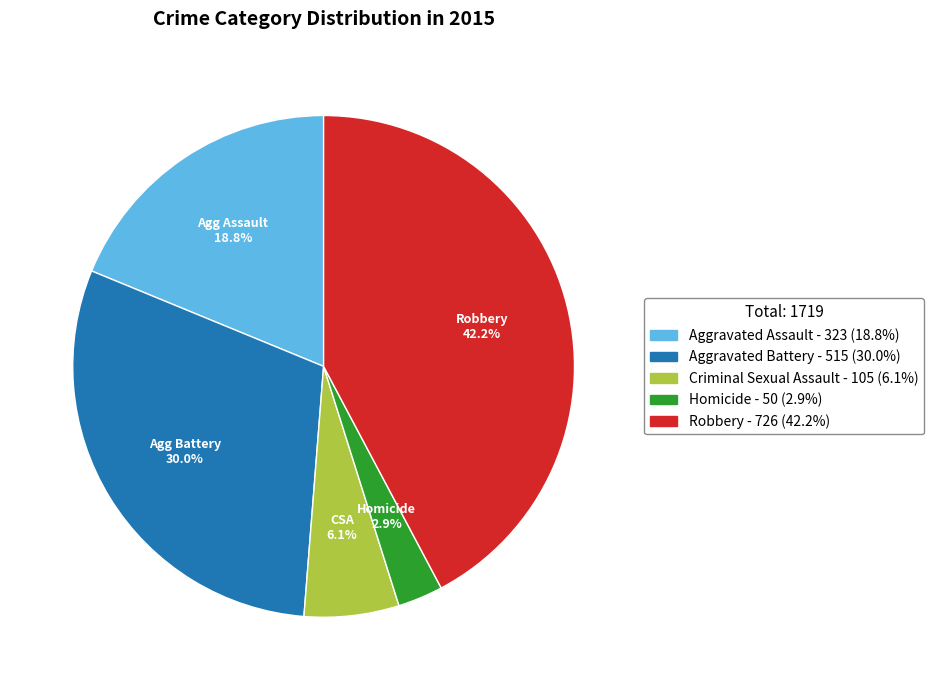

Is there any slice that represents more than half of the pie?

No